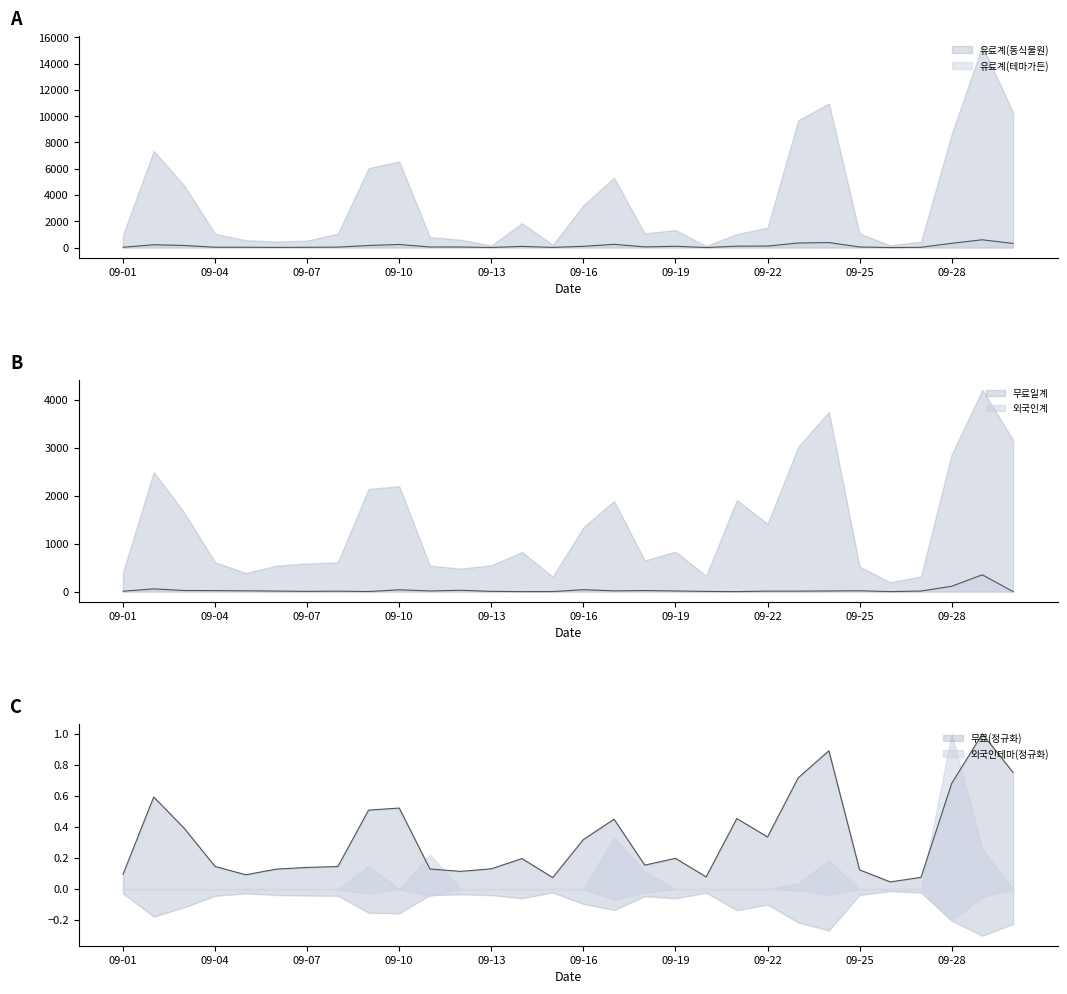

What is the greatest value displayed?

593.0